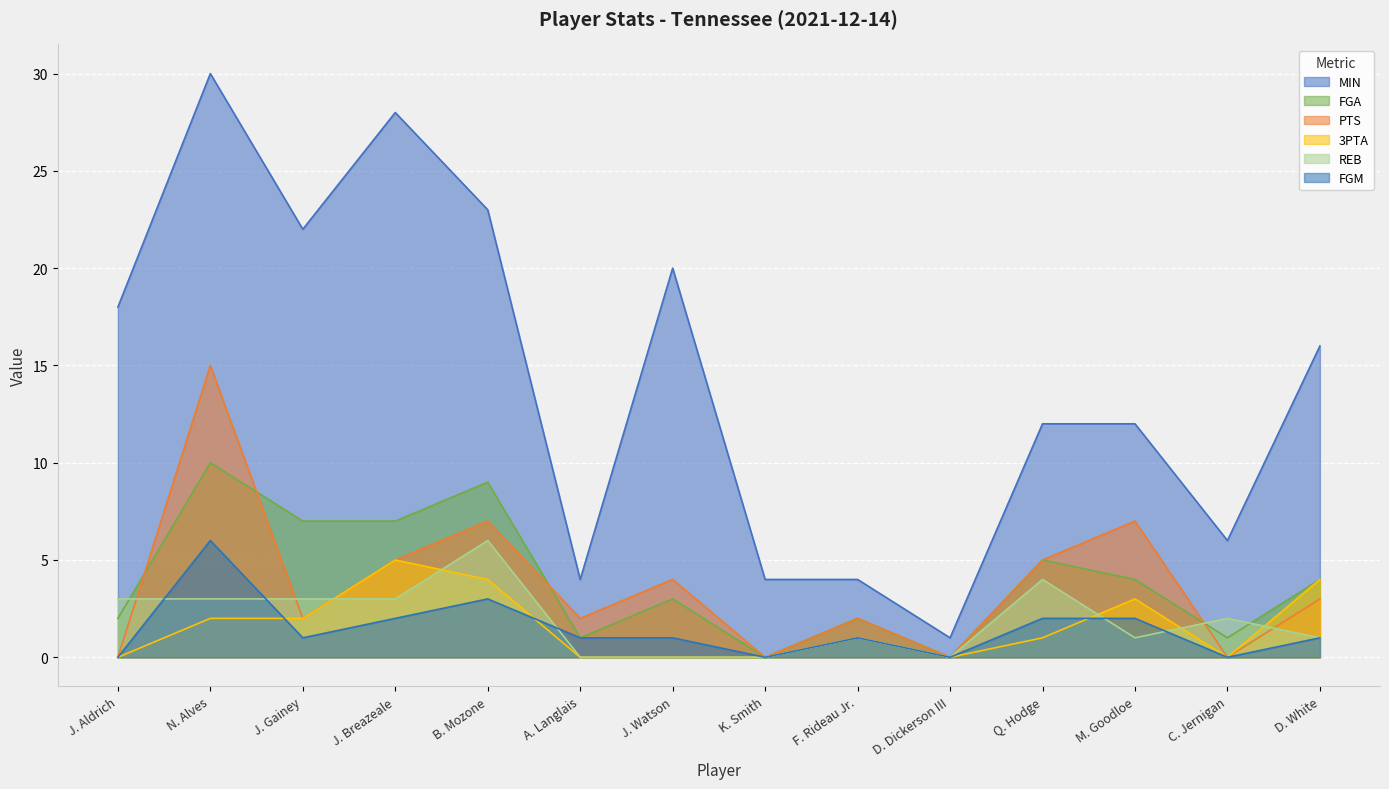

Rank the series at N. Alves from highest to lowest value.

MIN, PTS, FGA, FGM, REB, 3PTA